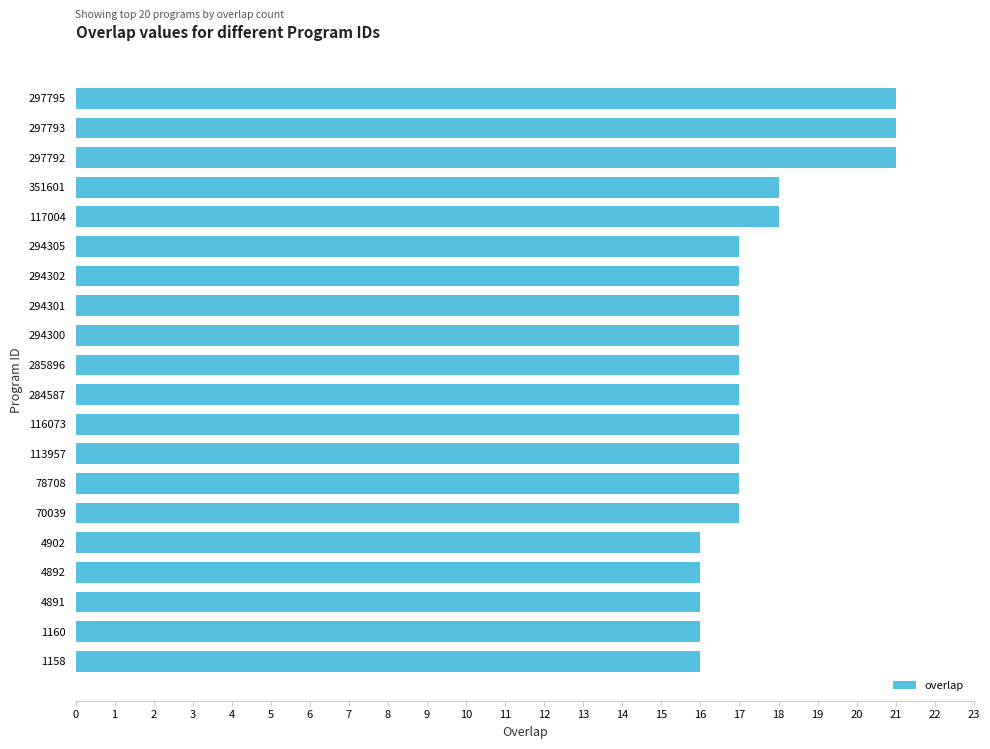

Reading bottom to top, transcribe all the data shown in this chart.

1158=16	1160=16	4891=16	4892=16	4902=16	70039=17	78708=17	113957=17	116073=17	284587=17	285896=17	294300=17	294301=17	294302=17	294305=17	117004=18	351601=18	297792=21	297793=21	297795=21